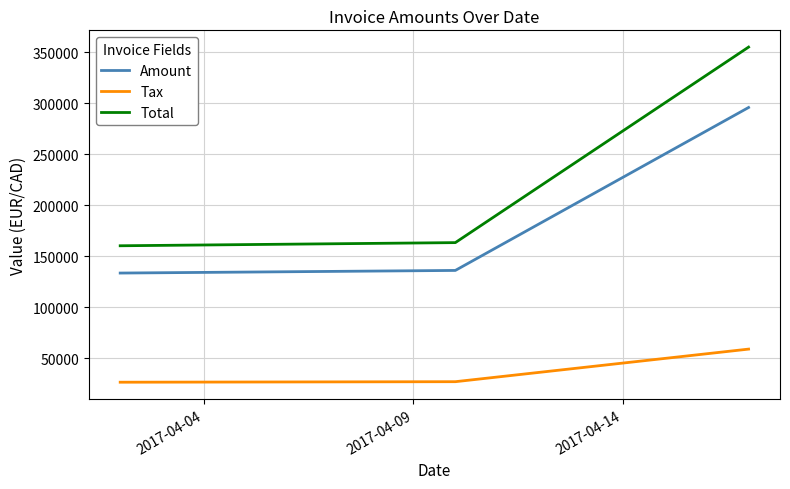

Which series has the largest total across all categories?

Total